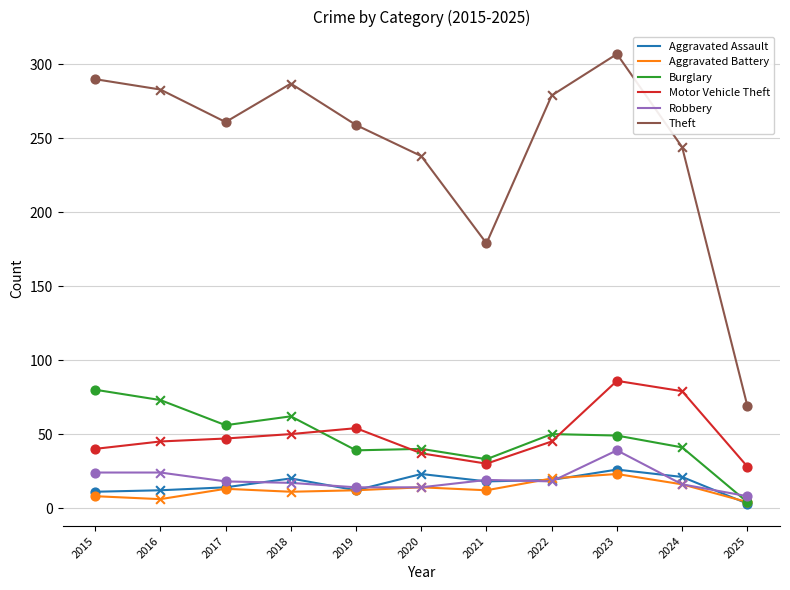

Which series has the largest range (max minus min)?

Theft